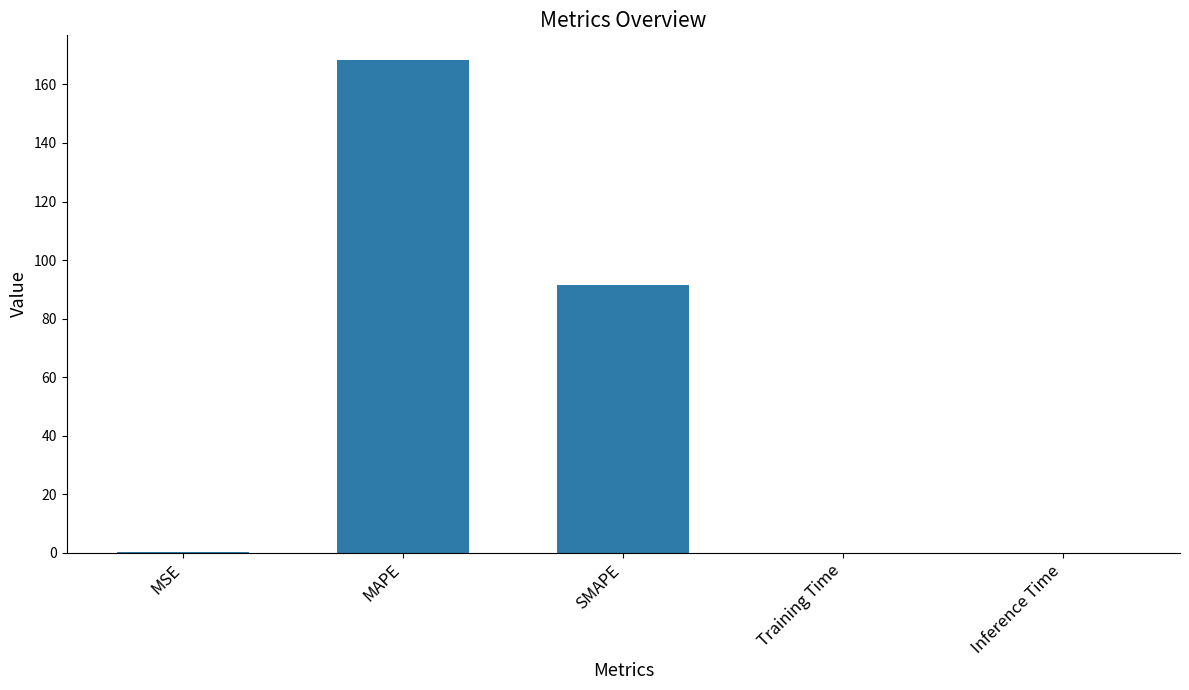

What is the sum of all values?

260.0